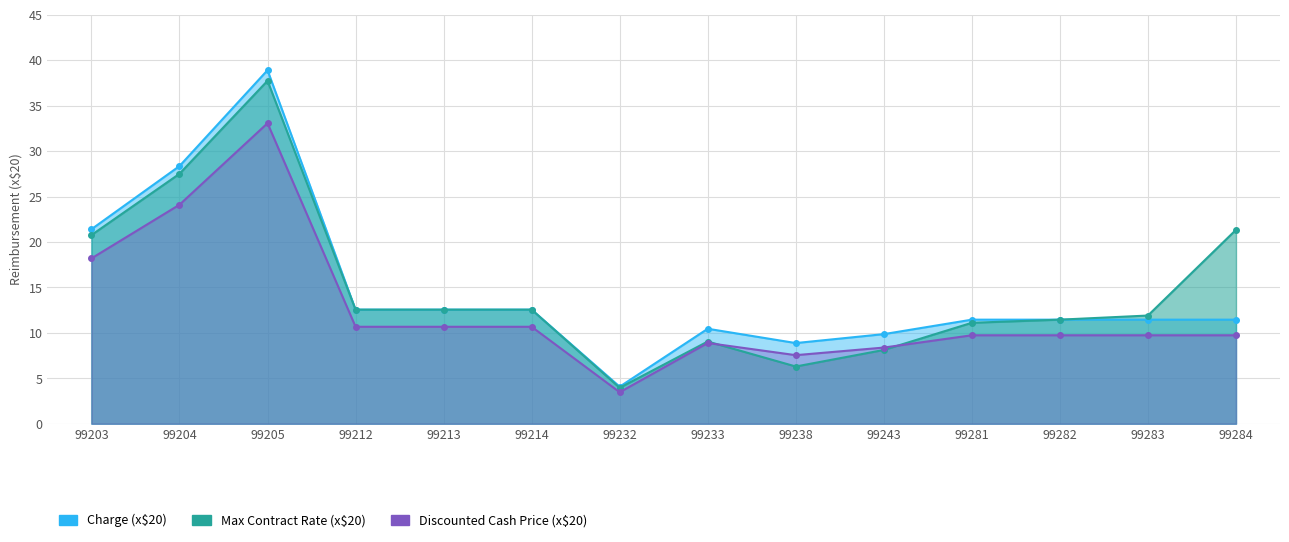

At which label does Charge first exceed 11?

99203